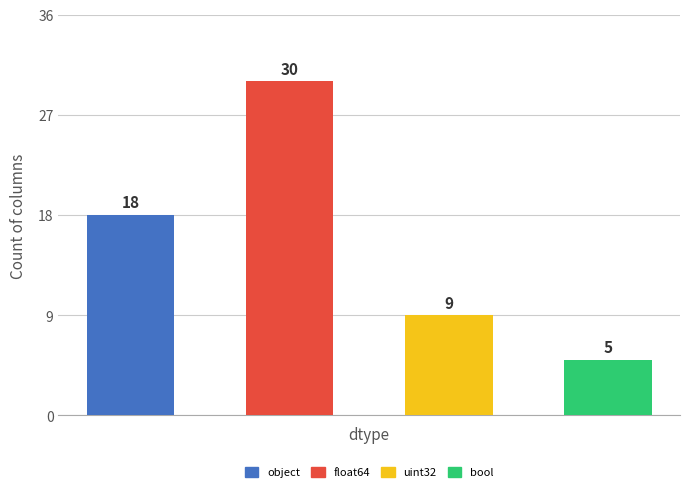

Which label corresponds to the largest value in the chart?

float64